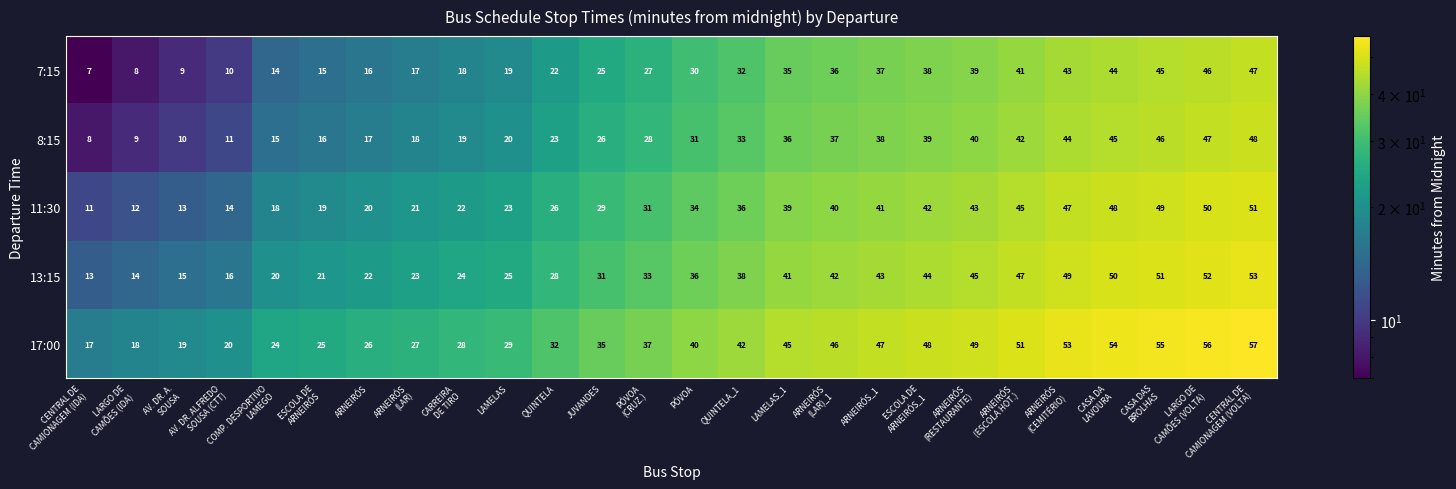

What is the difference between the second highest and second lowest values in the 8:15 series?

38